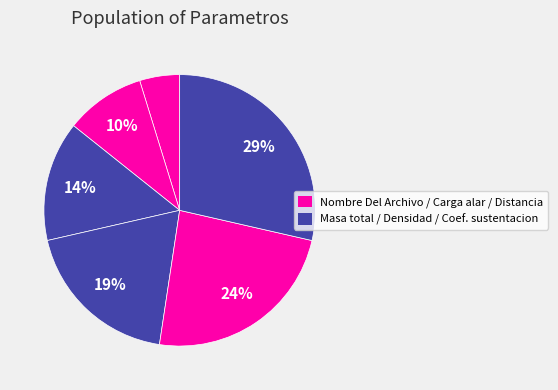

How many segments does this pie chart have?

6